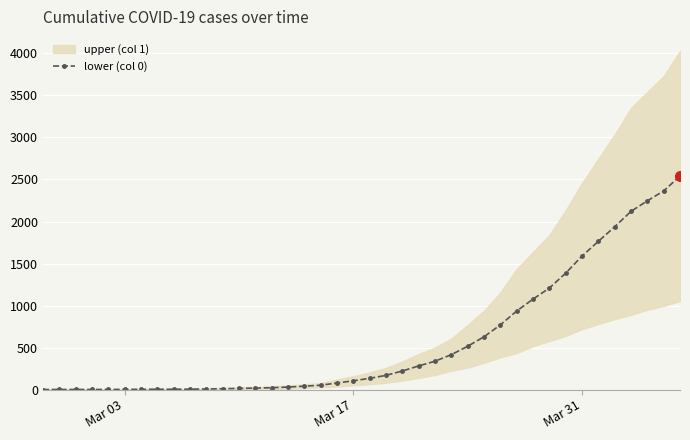

What is the maximum value for lower (col 0)?

2541.0